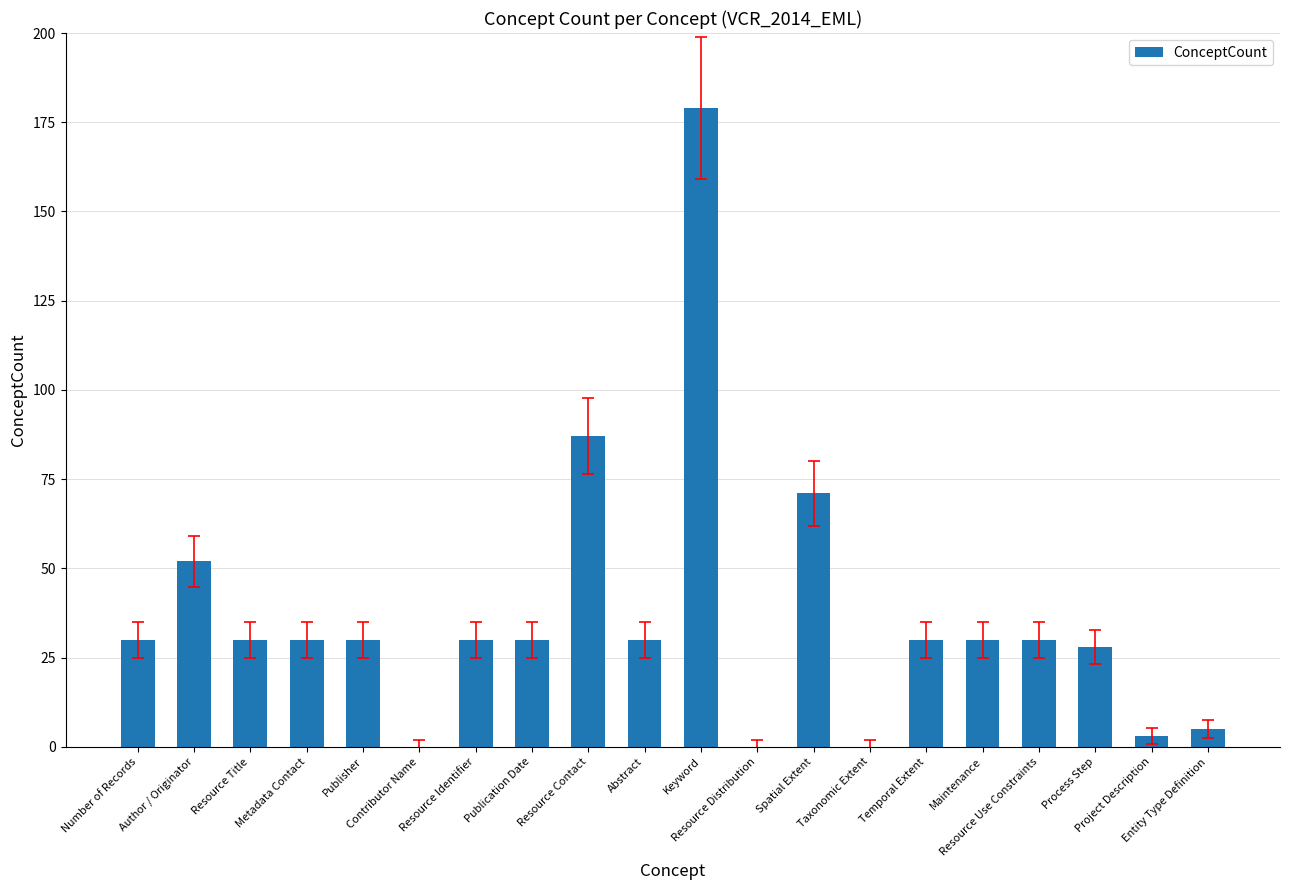

Reading right to left, what are all the values shown in this chart?

Entity Type Definition=5	Project Description=3	Process Step=28	Resource Use Constraints=30	Maintenance=30	Temporal Extent=30	Taxonomic Extent=0	Spatial Extent=71	Resource Distribution=0	Keyword=179	Abstract=30	Resource Contact=87	Publication Date=30	Resource Identifier=30	Contributor Name=0	Publisher=30	Metadata Contact=30	Resource Title=30	Author / Originator=52	Number of Records=30